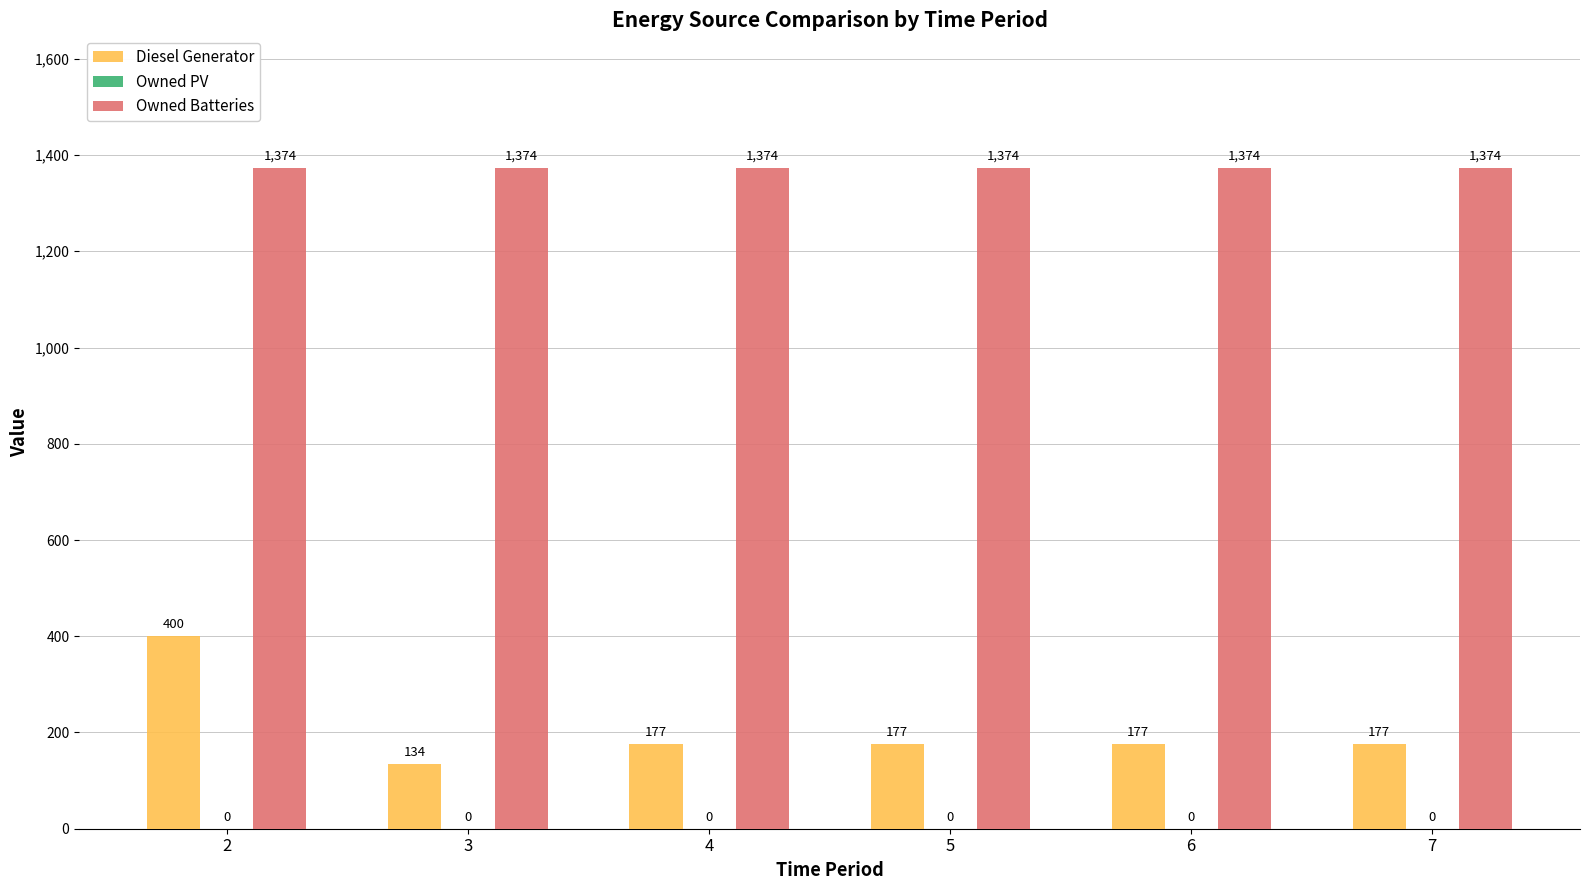

Which series has the widest spread of values?

Diesel Generator